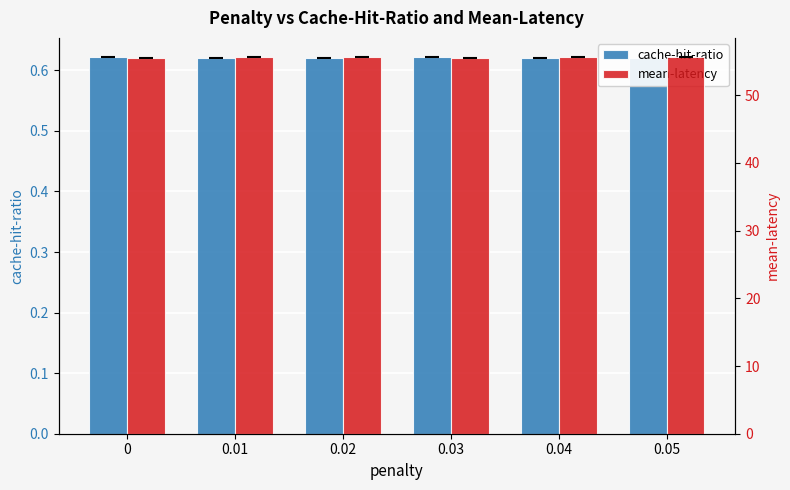

What value does the cache-hit-ratio series have at 0.05?

0.6